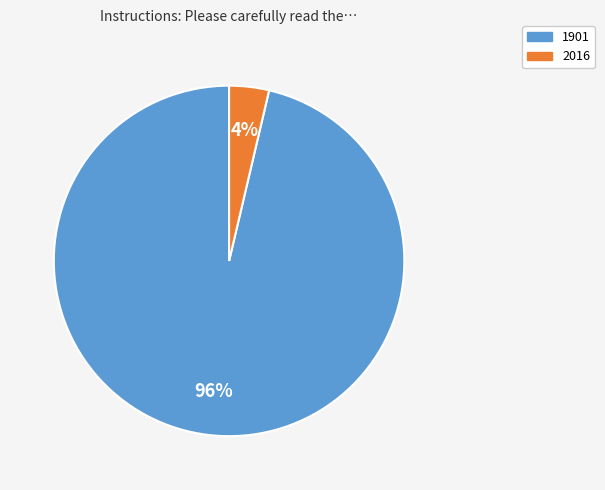

Which category has the biggest portion of the pie?

1901